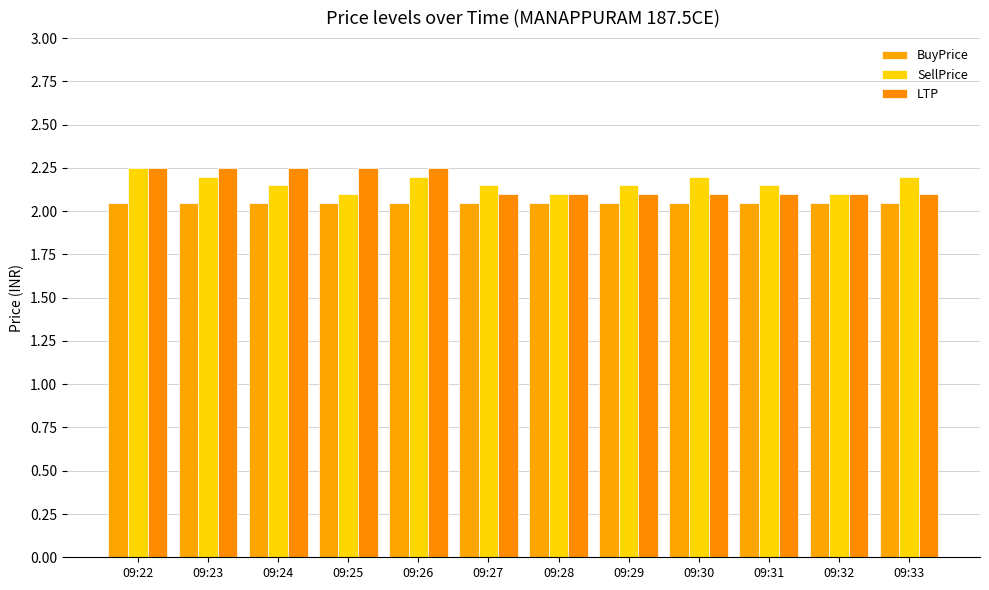

Count the number of categories in the chart.

12